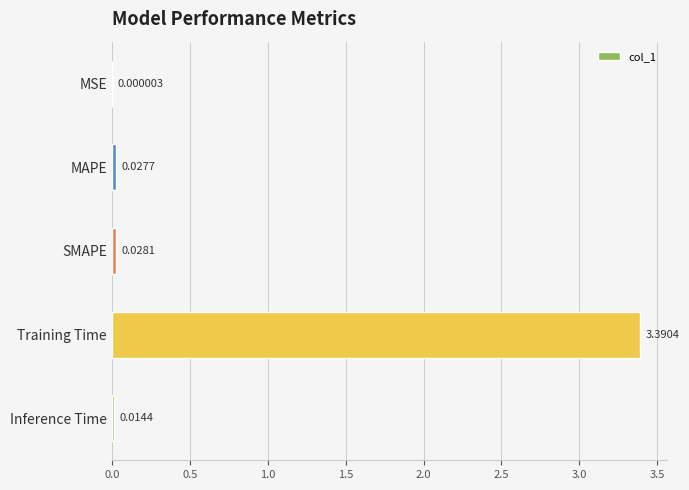

What is the sum of the values at Training Time and MAPE?

3.4